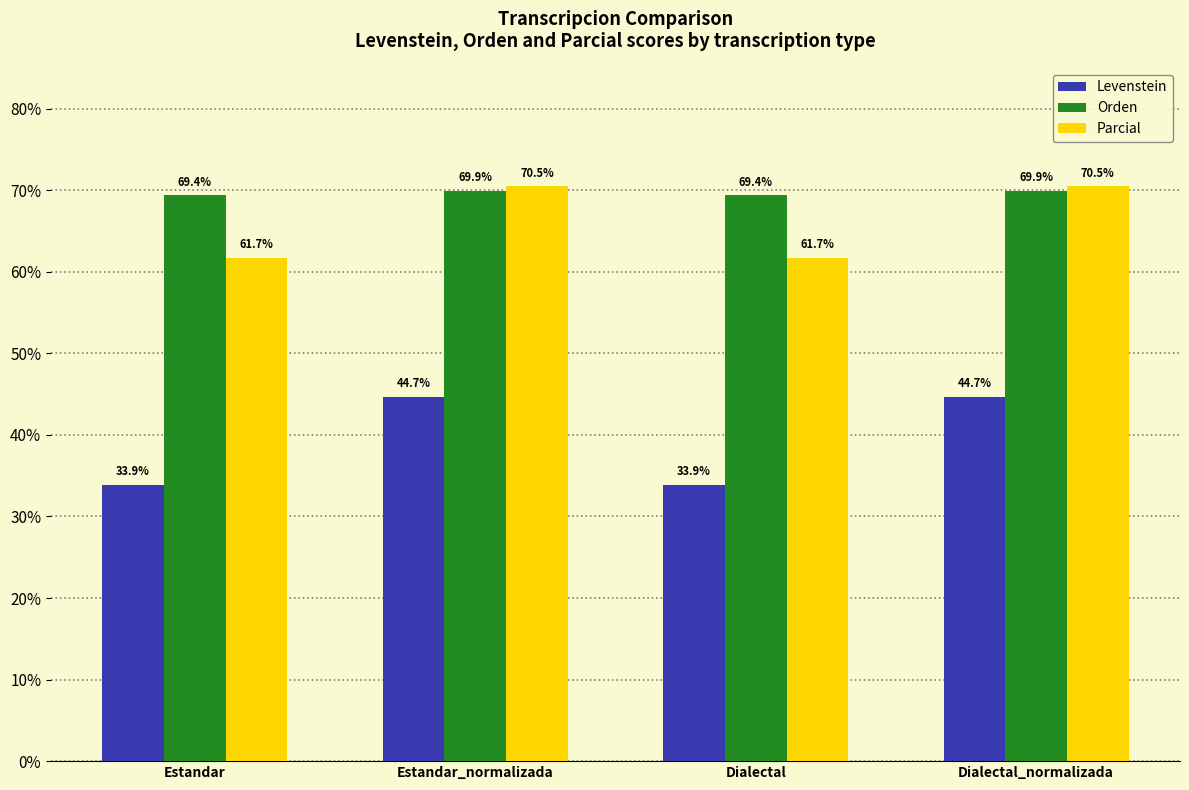

What is the spread (max minus min) of values at Estandar?

35.5